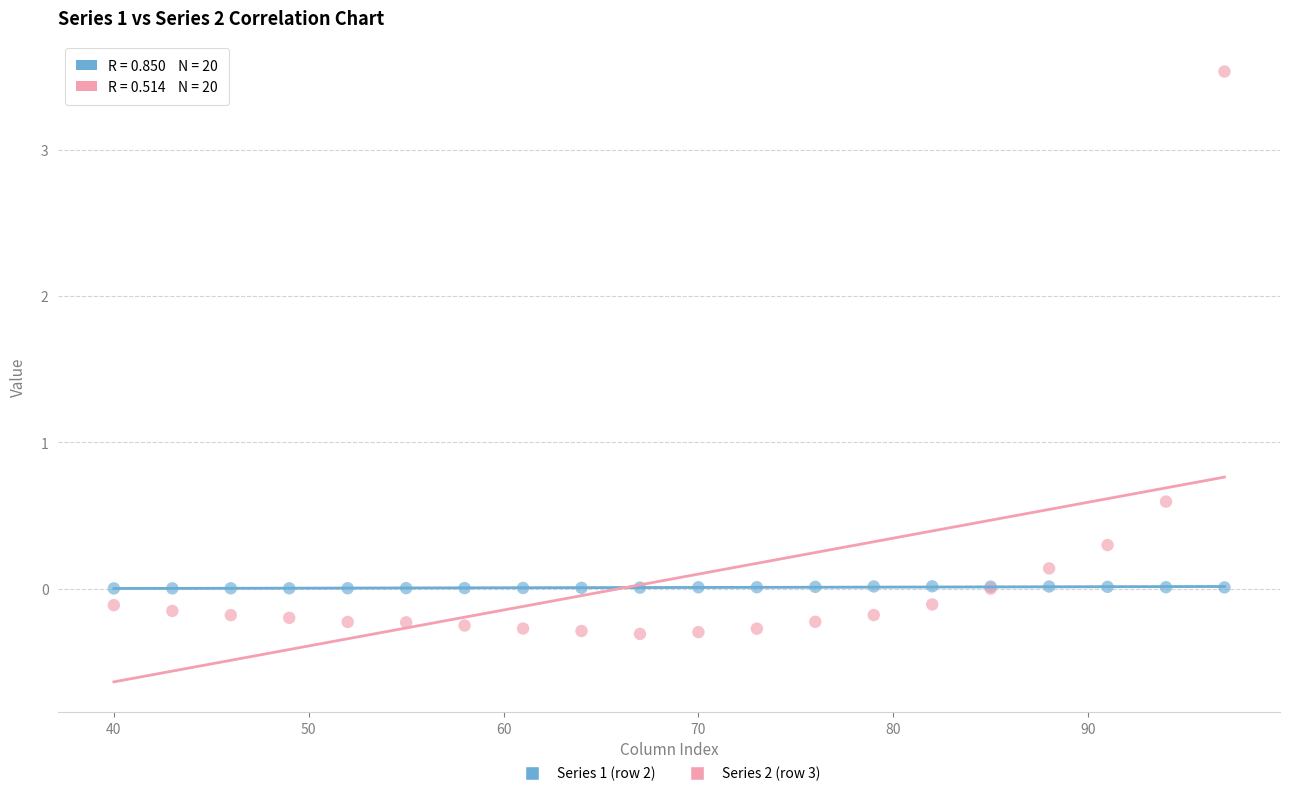

Which series contains the highest Y value?

Series 2 (row 3)